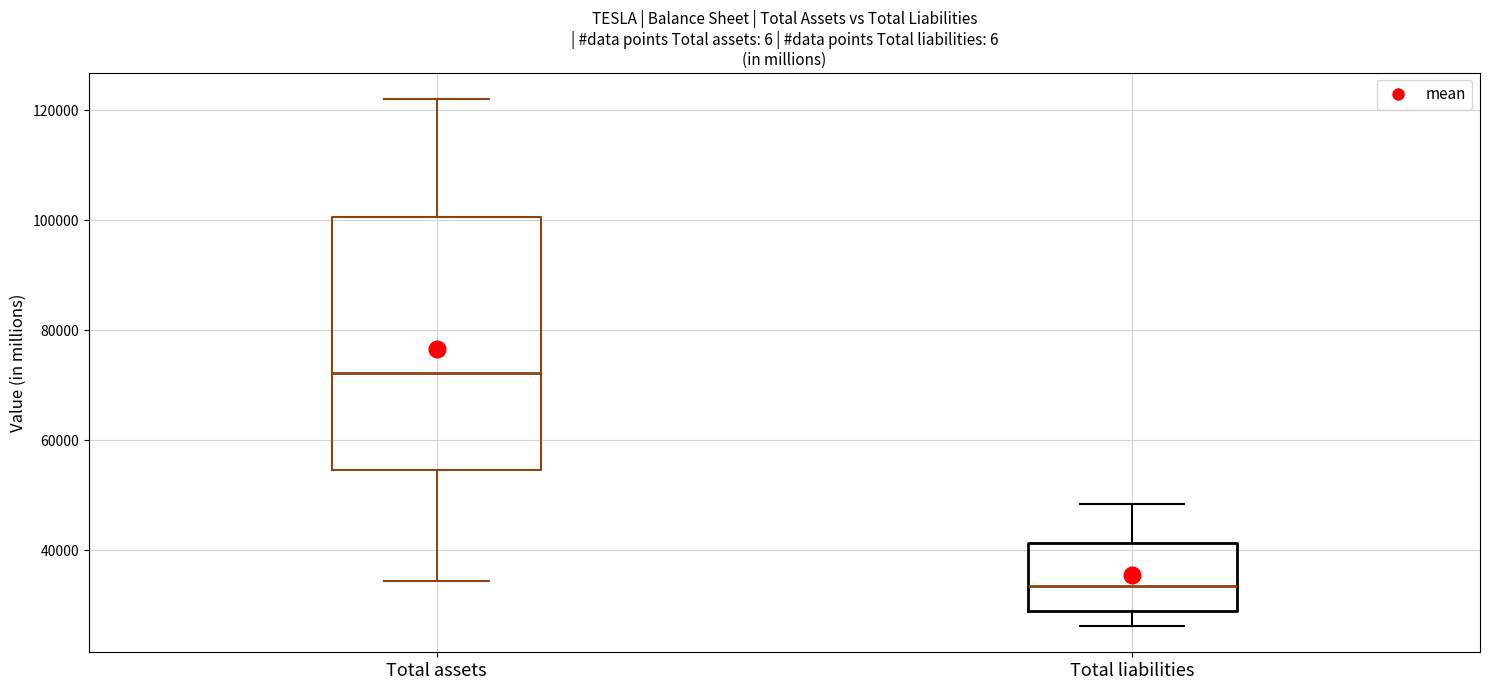

Which box has the highest median line?

Total assets